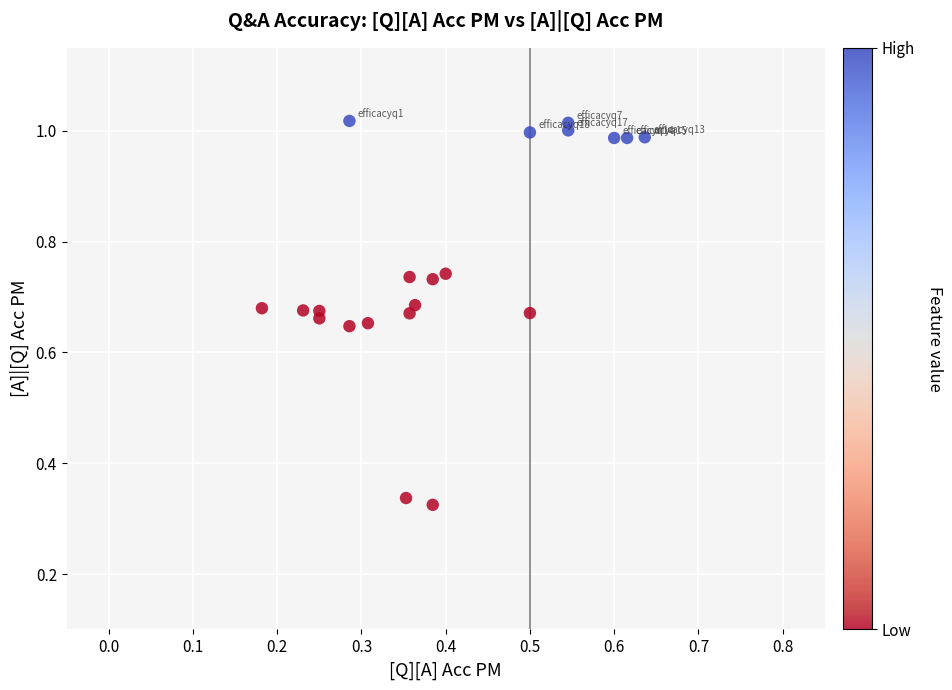

What is the range of X values (max minus min)?

0.5